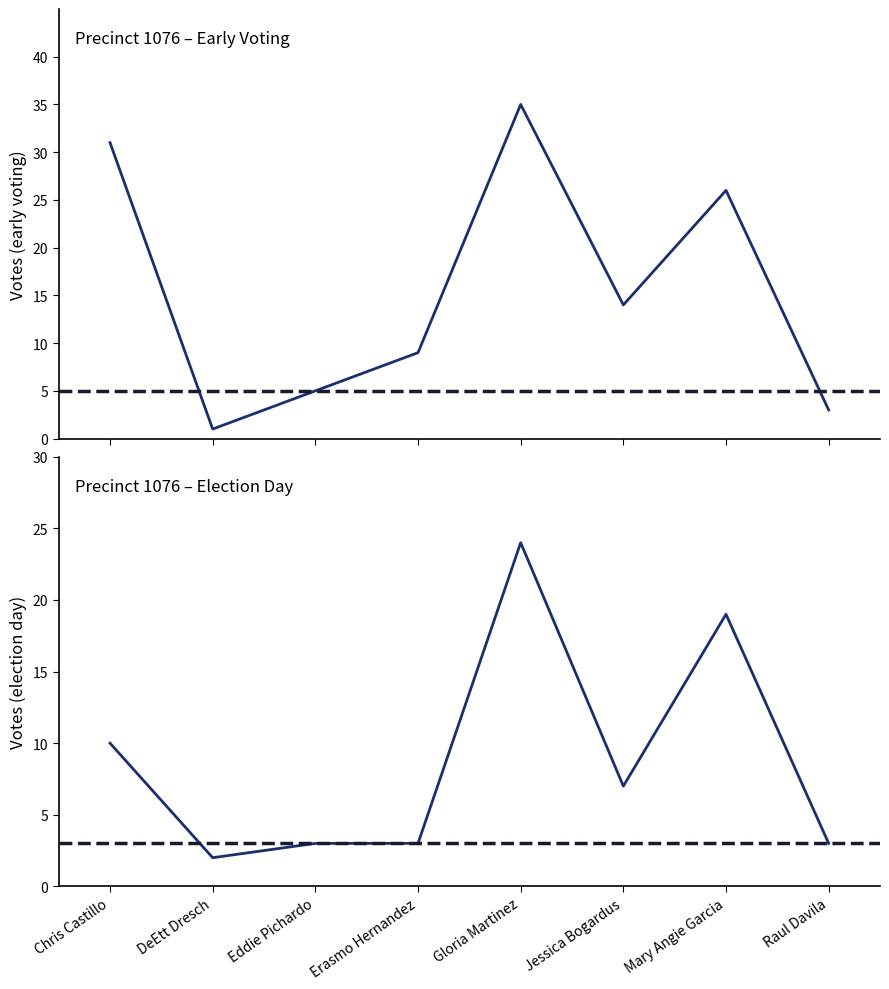

Reading right to left, transcribe all the data shown in this chart.

election_day: 3	19	7	24	3	3	2	10
early_voting: 3	26	14	35	9	5	1	31